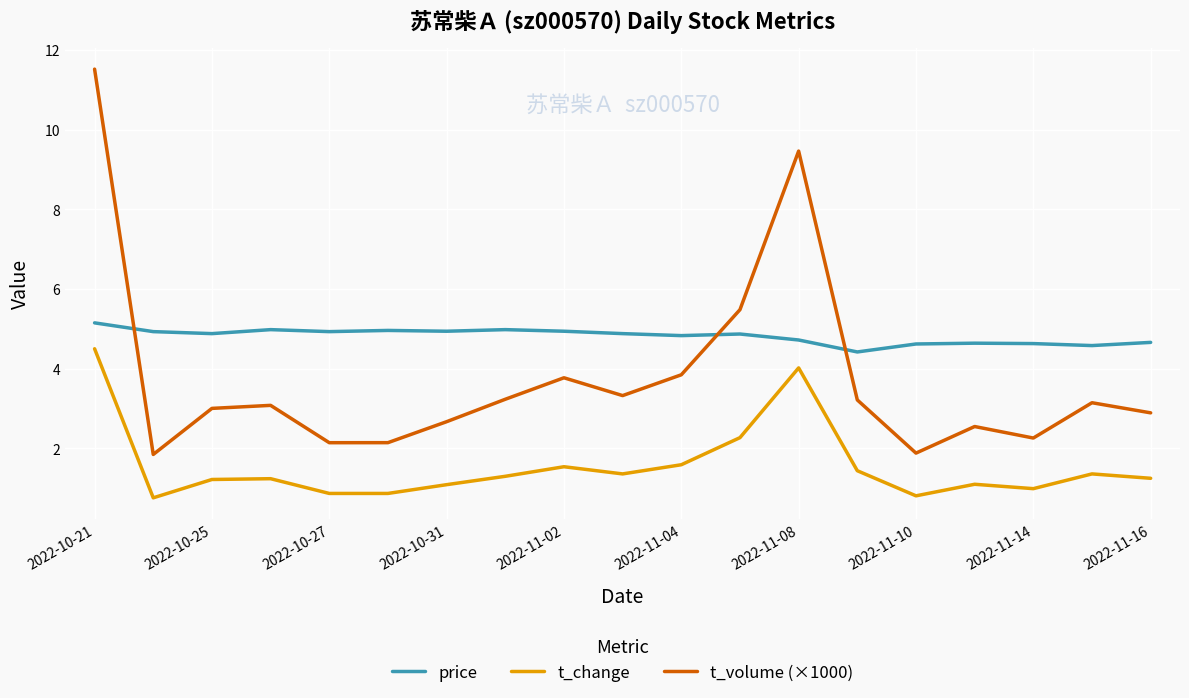

Rank the series by their average value, from highest to lowest.

price, t_volume (×1000), t_change